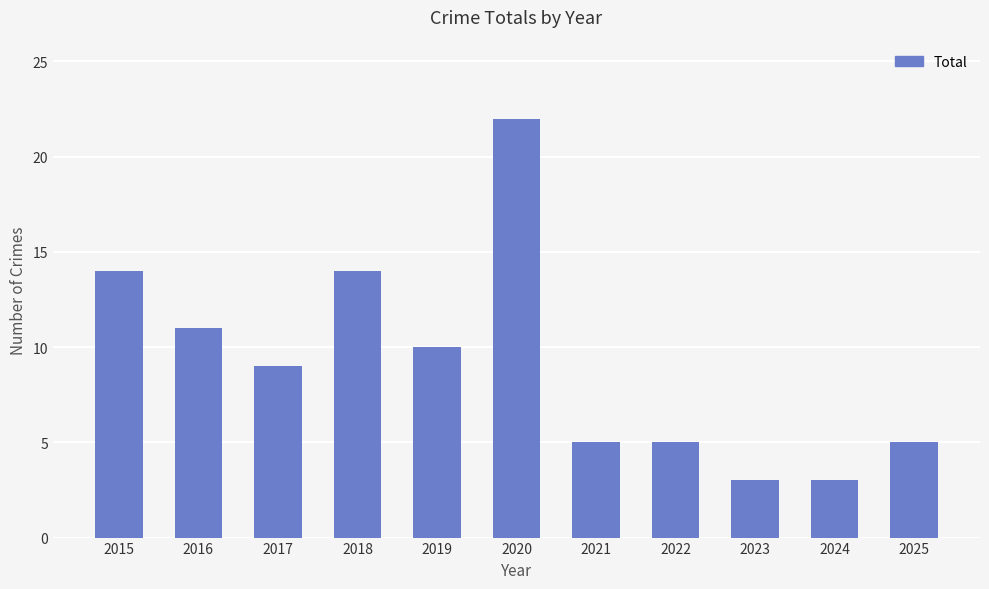

Which category has the highest value across all series?

2020